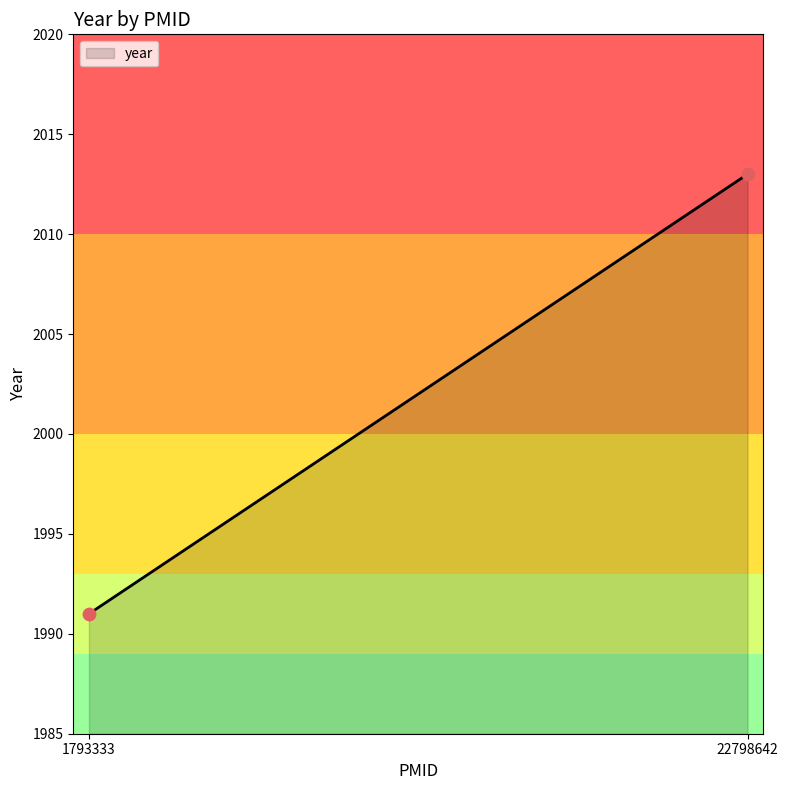

What is the average X value?

12295988